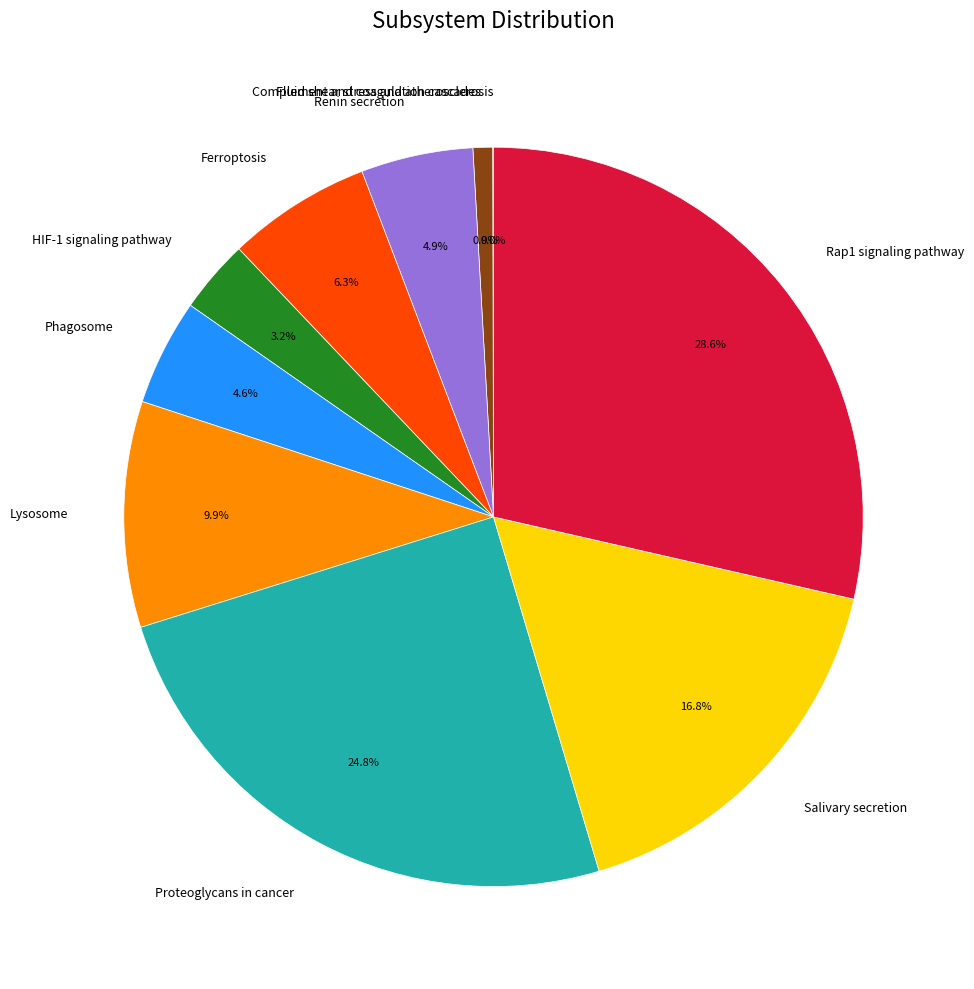

Between Proteoglycans in cancer and Rap1 signaling pathway, which is larger?

Rap1 signaling pathway